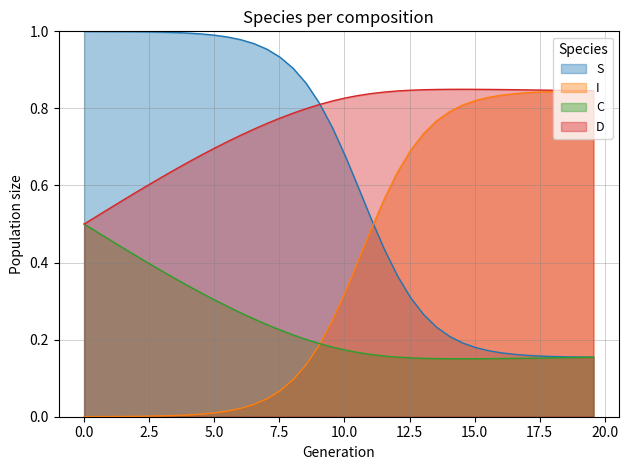

Read the S value at 18.561872909698998.

0.2